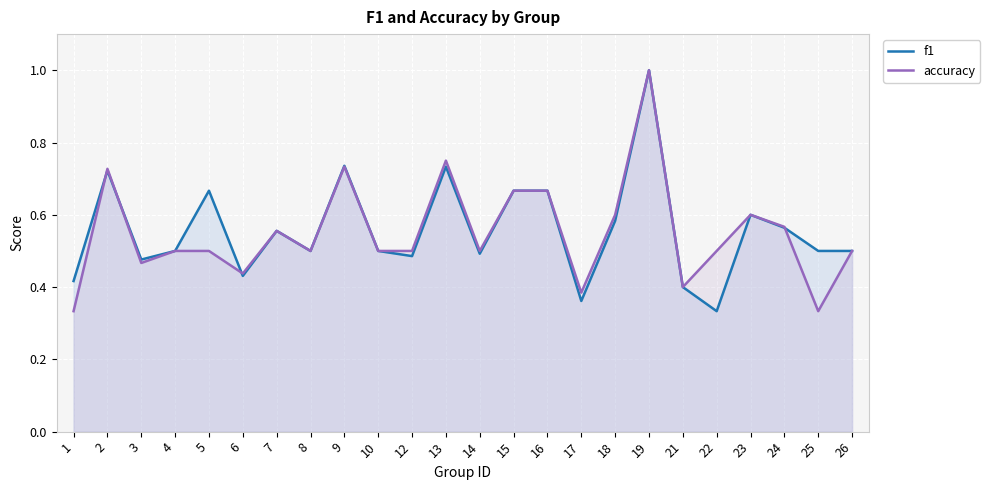

What is the difference between the second highest and second lowest values in the accuracy series?

0.4